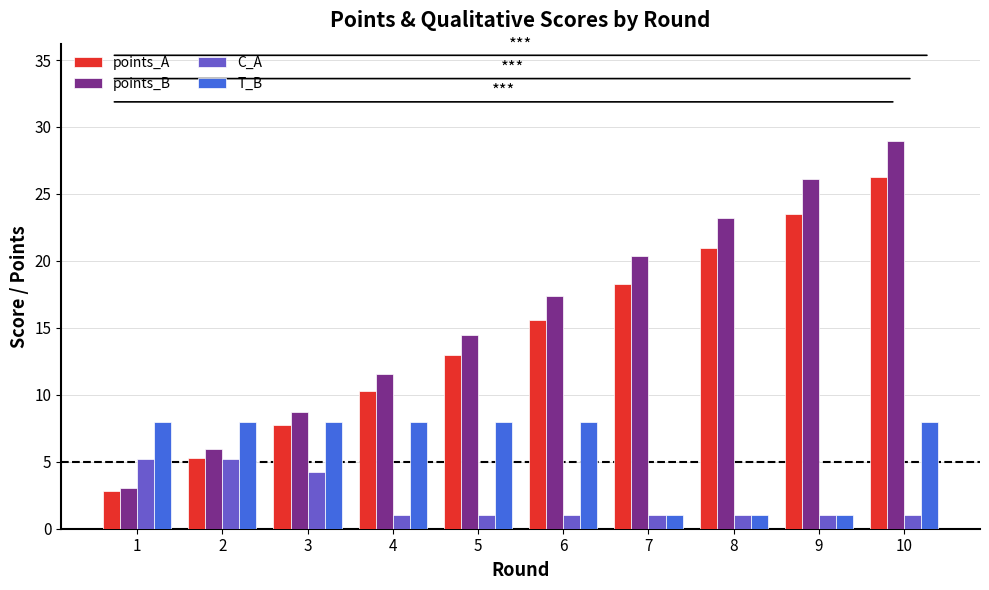

What is the greatest value displayed?

29.0